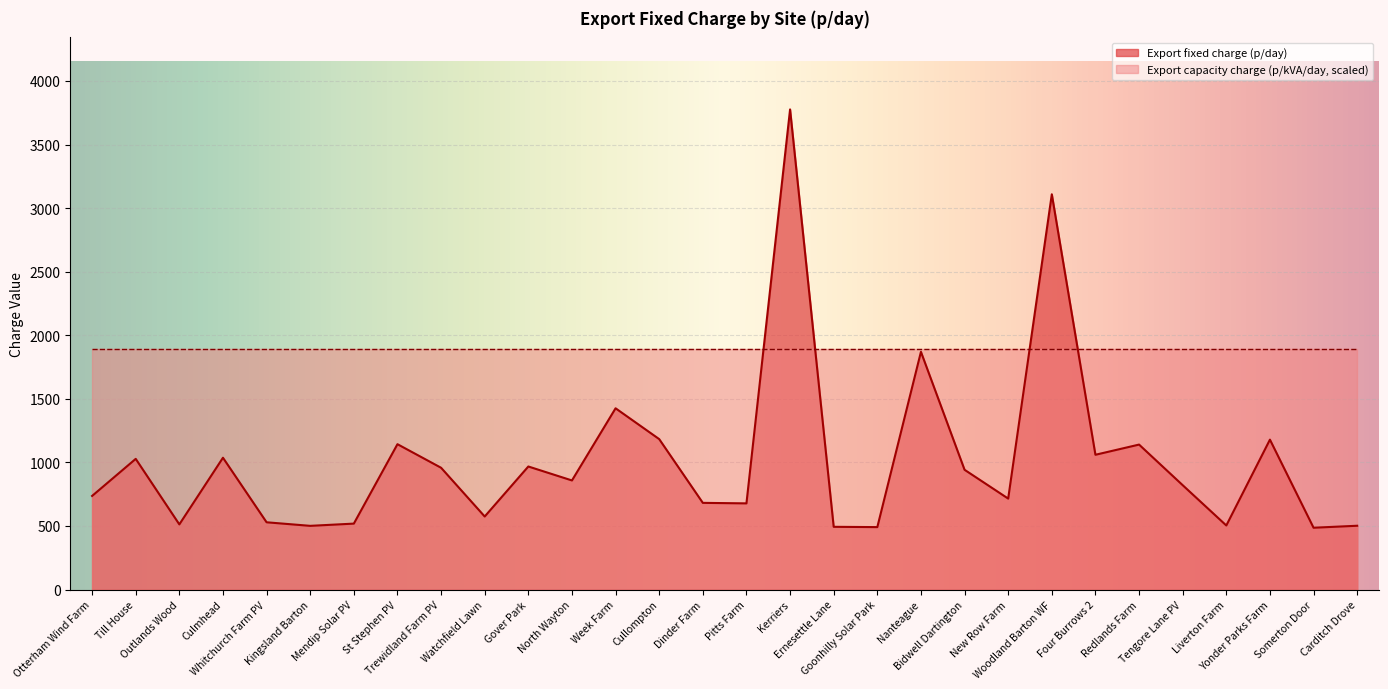

Between Dinder Farm and Cullompton, which is larger?

Cullompton